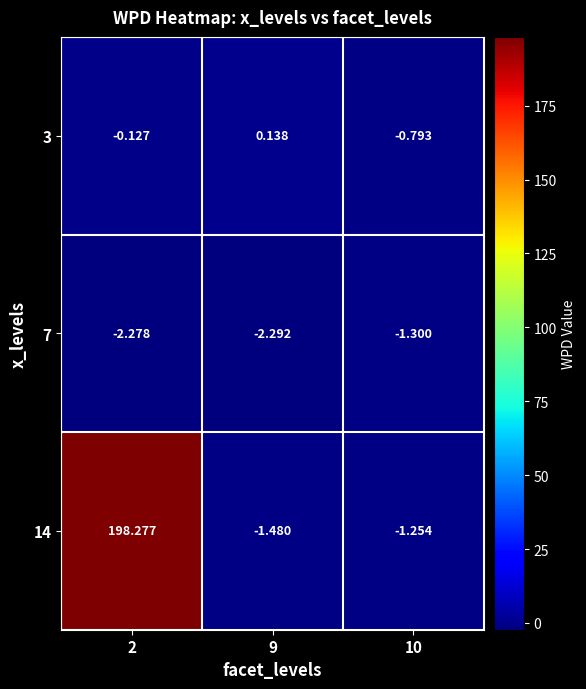

Which label corresponds to the smallest value in the chart?

9